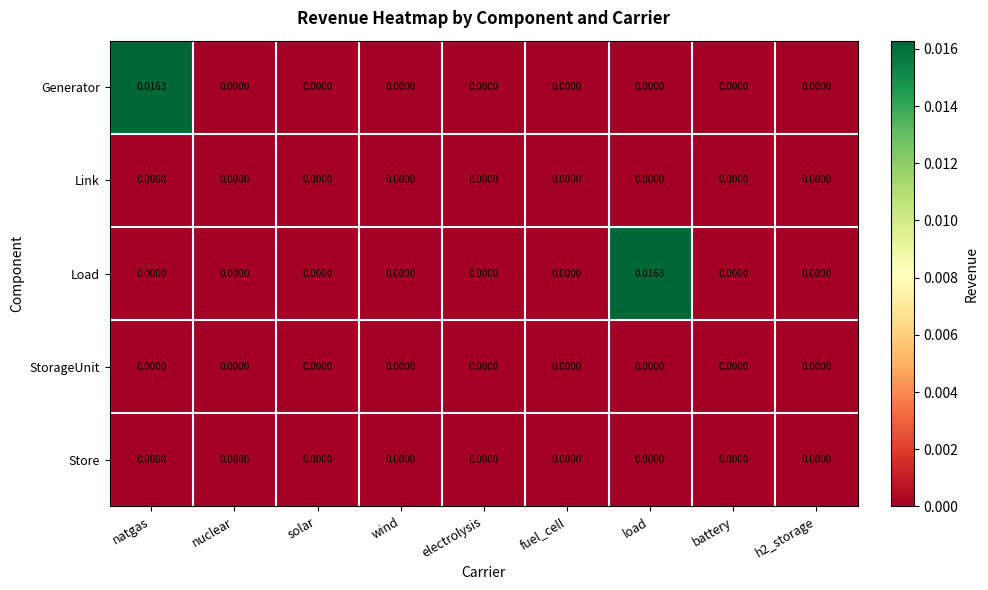

Between wind and load, which series saw the biggest shift?

Load